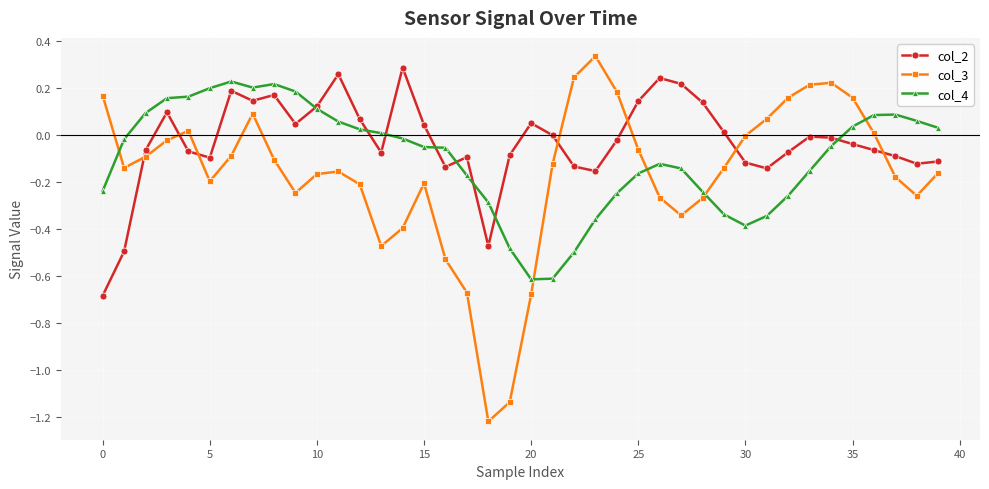

How many intersections are there between col_3 and col_2?

7